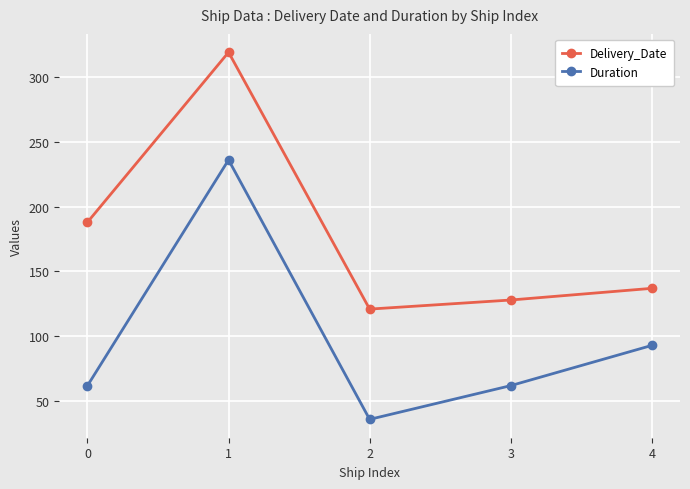

What is the difference between the Duration values at 4 and 1?

143